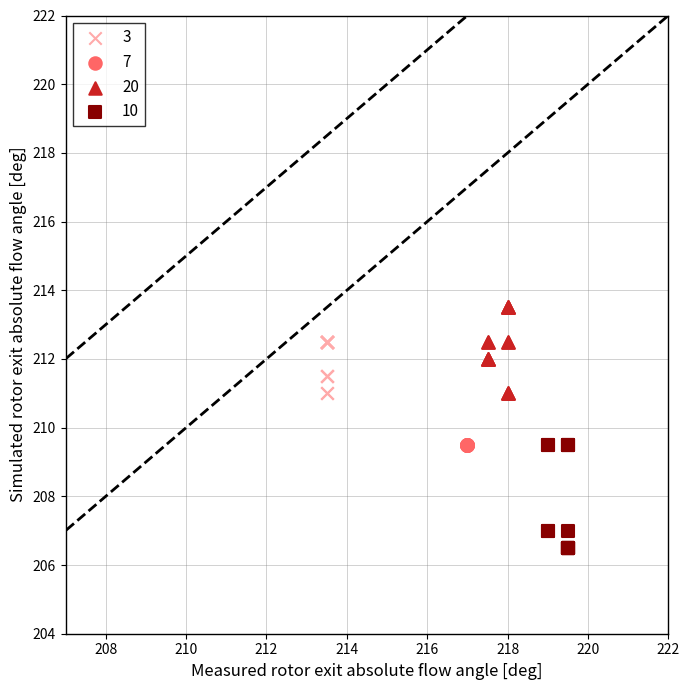

Which series reaches the minimum Y coordinate?

10